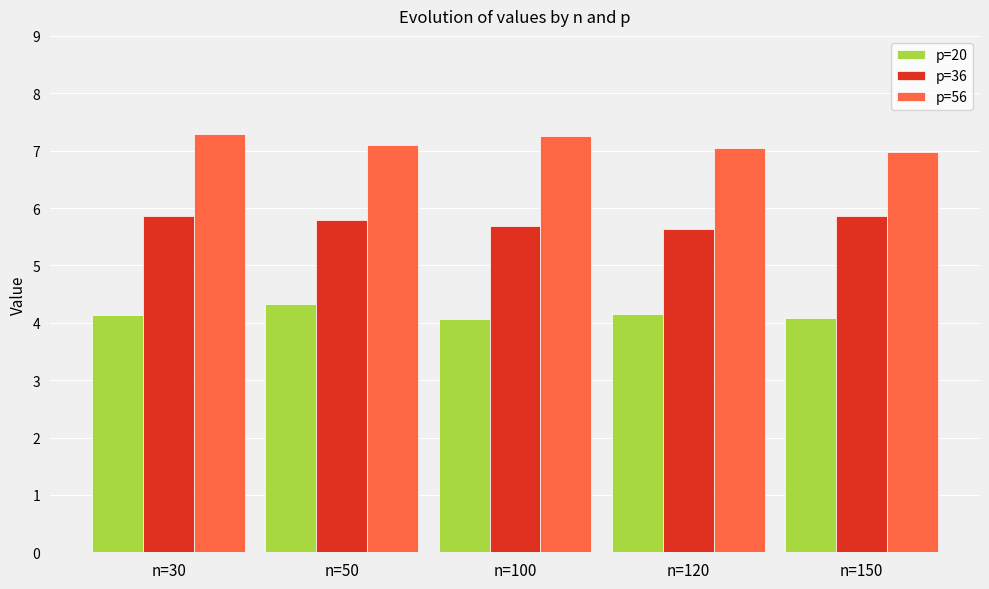

How many bars are there in total?

15